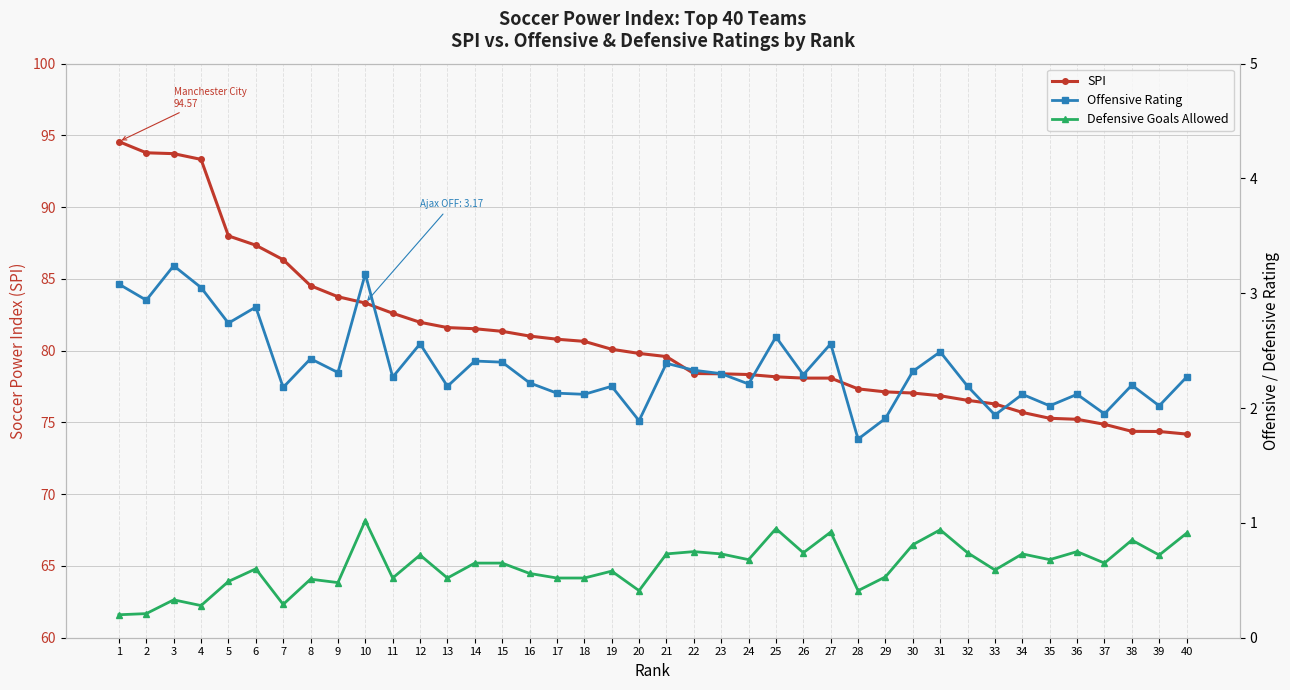

The SPI series shows 75.3 at 35. True or false?

True